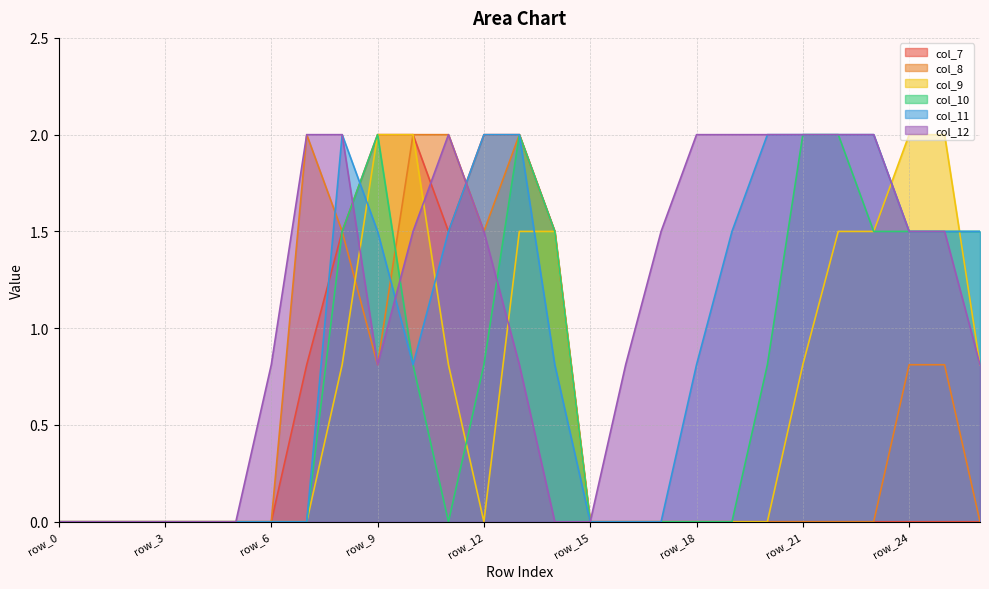

True or false: col_8 has a value of 0.0 at row_26.

True